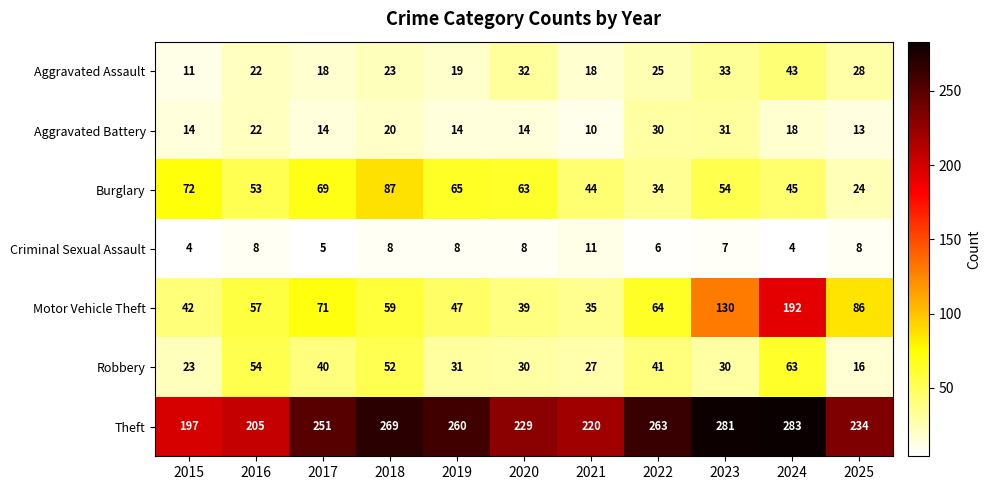

Rank the series by their maximum value, from lowest to highest.

Criminal Sexual Assault, Aggravated Battery, Aggravated Assault, Robbery, Burglary, Motor Vehicle Theft, Theft